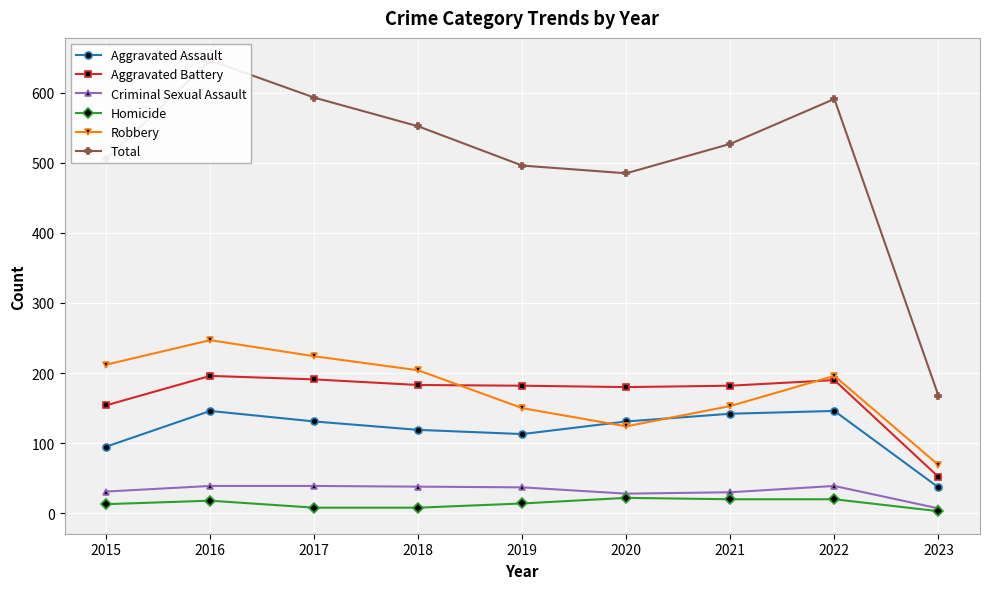

True or false: Aggravated Assault has a value of 37 at 2023.

True